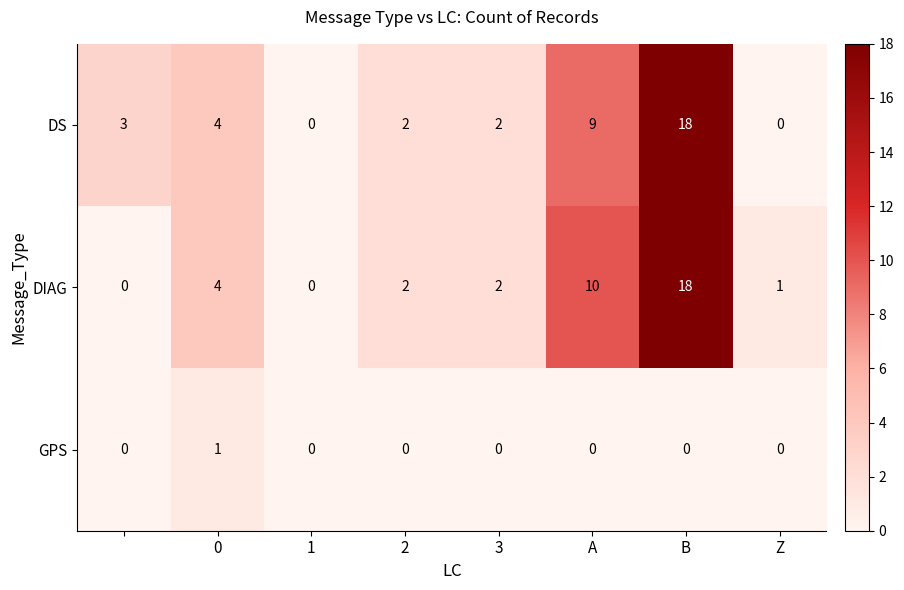

How many GPS values are between 0 and 1?

8